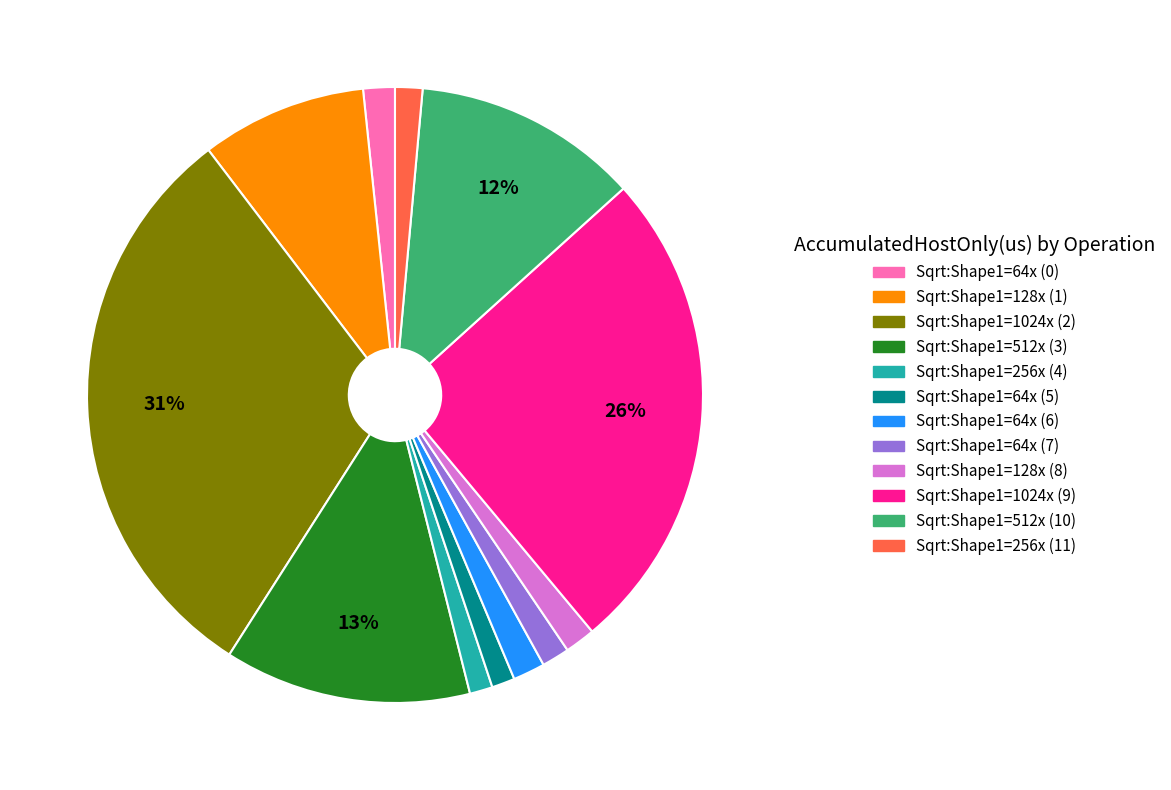

The Sqrt:Shape1=64x (7) slice represents 7% of the pie. True or false?

False